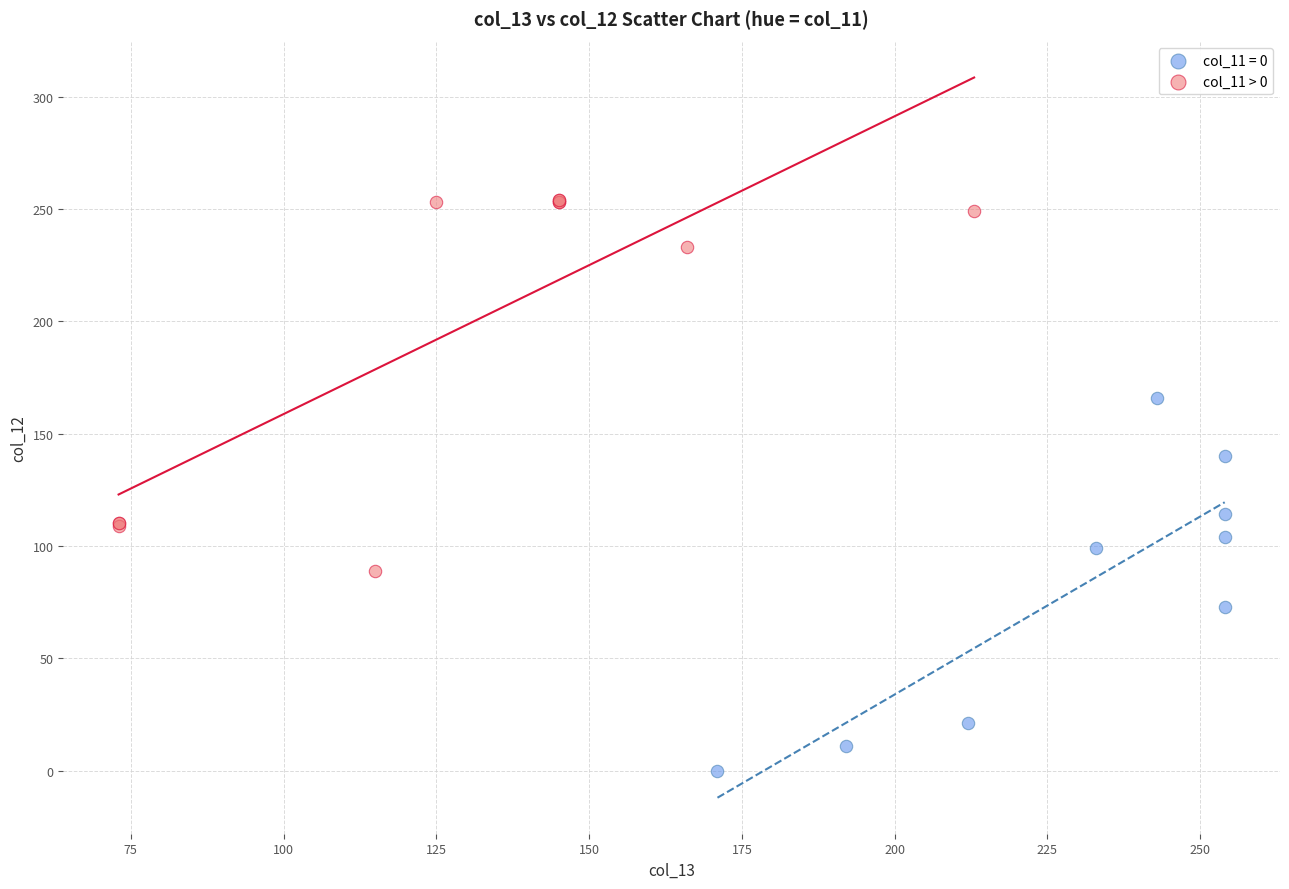

Which series contains the highest Y value?

col_11 > 0